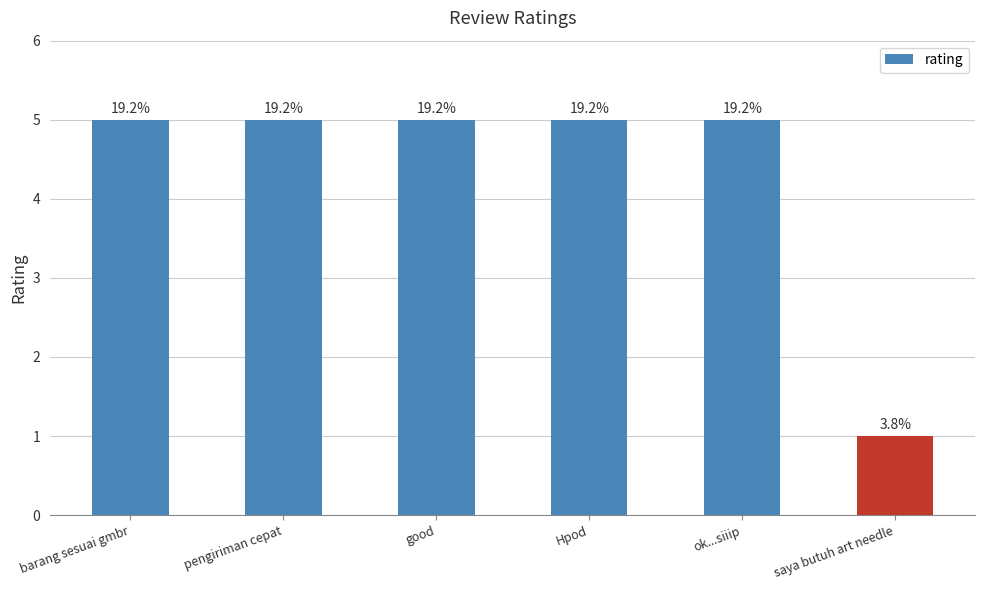

List the labels in order of value, smallest first.

saya butuh art needle, barang sesuai gmbr, pengiriman cepat, good, Hpod, ok...siiip